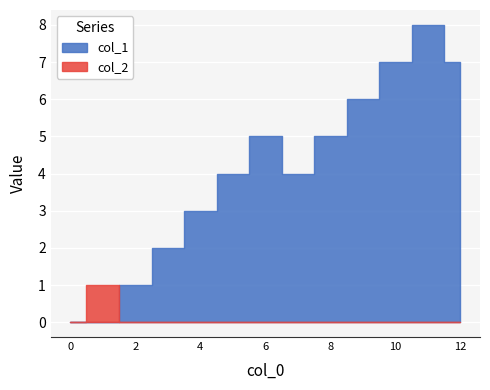

Reading right to left, what are all the values shown in this chart?

col_1: 7	8	7	6	5	4	5	4	3	2	1	0	0
col_2: 0	0	0	0	0	0	0	0	0	0	0	1	0